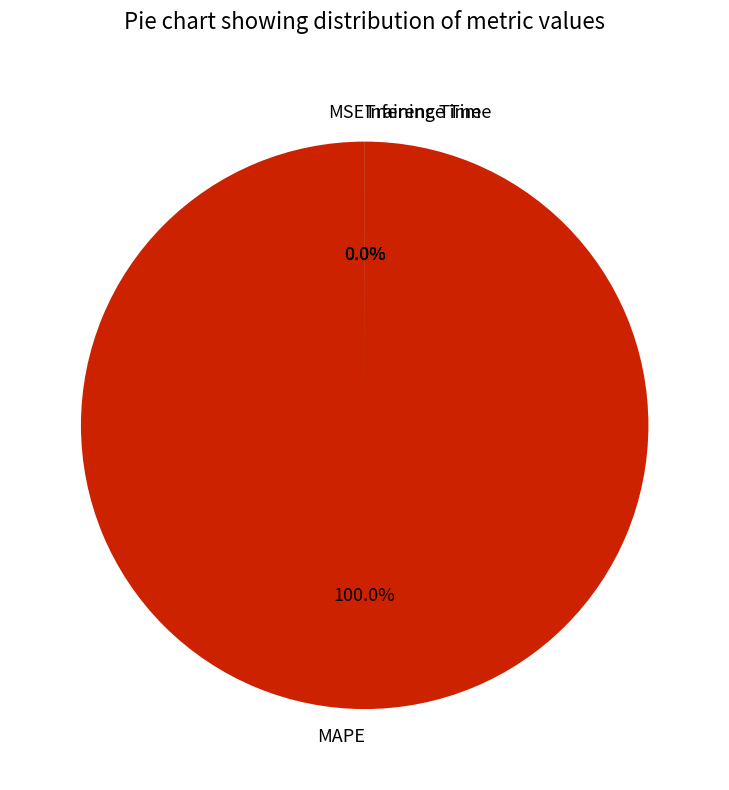

Does MAPE account for over 50% of the chart?

Yes